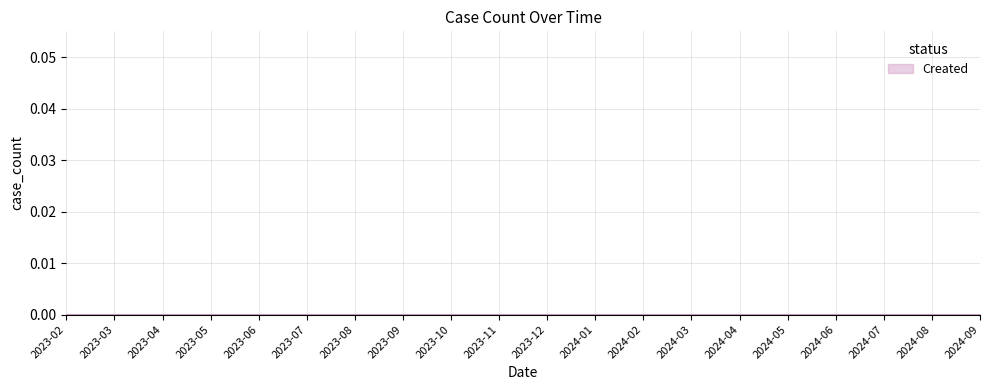

What is the label of the 12th point from the right?

2023-10